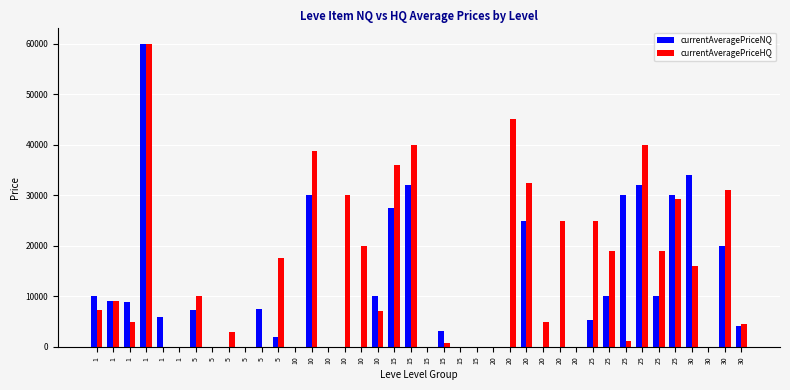

Which category has the lowest value in the currentAveragePriceNQ series?

1